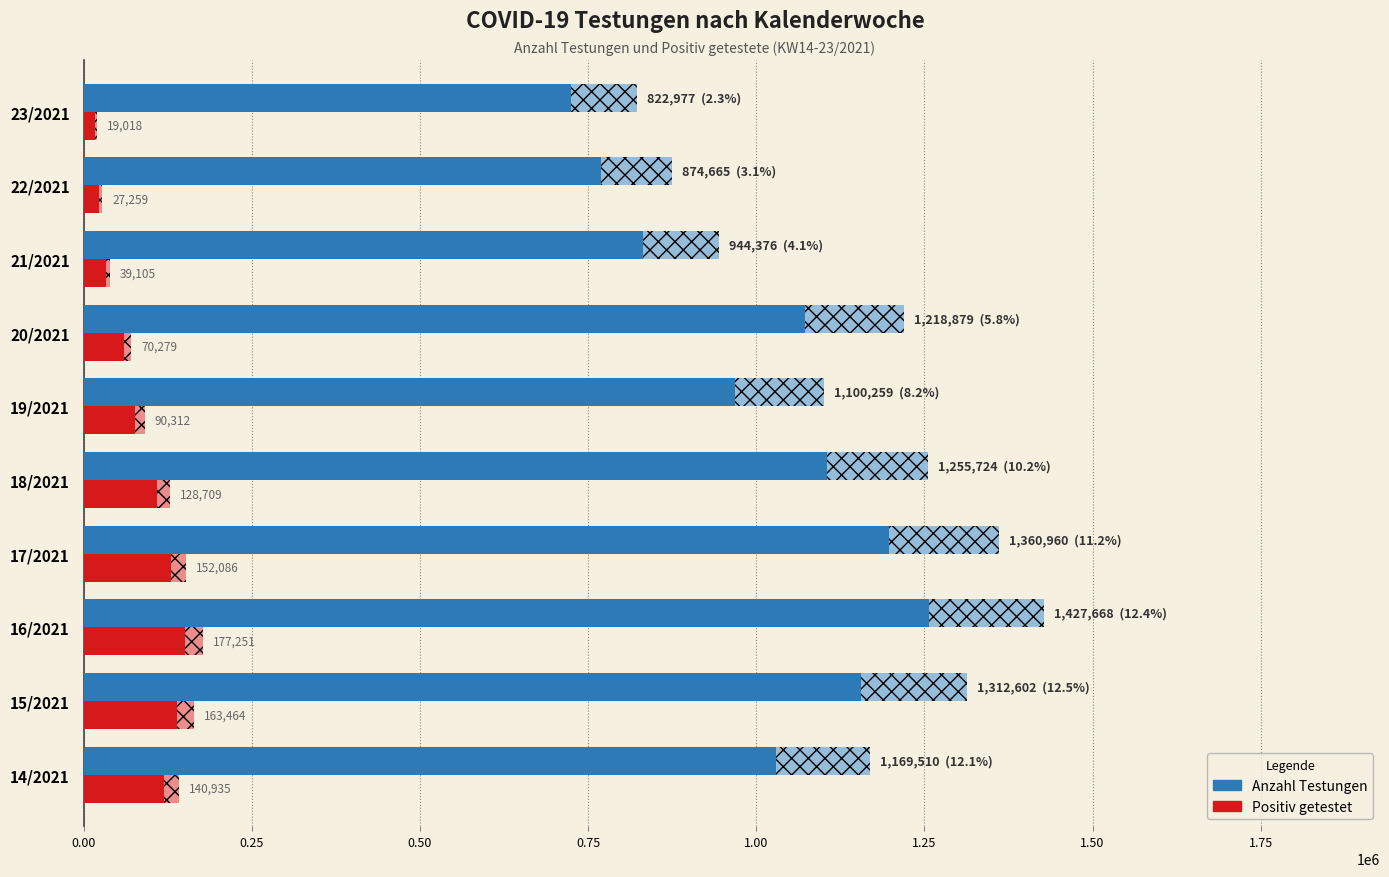

What position from the left is 1.50?

7